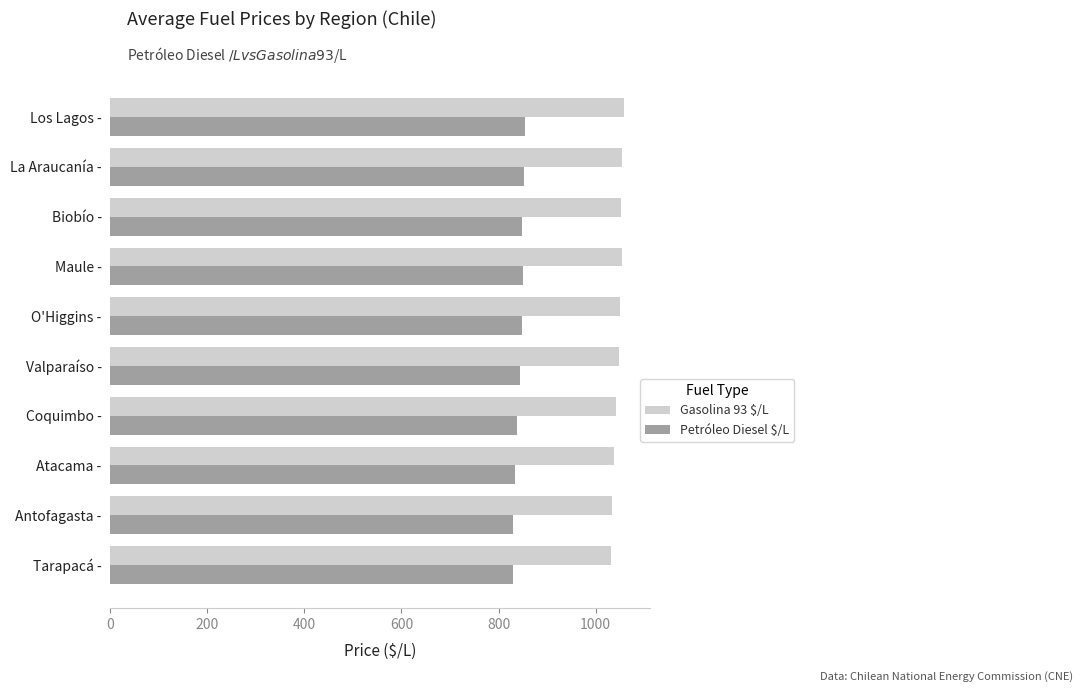

What is the total value across all series at Tarapacá -?

1860